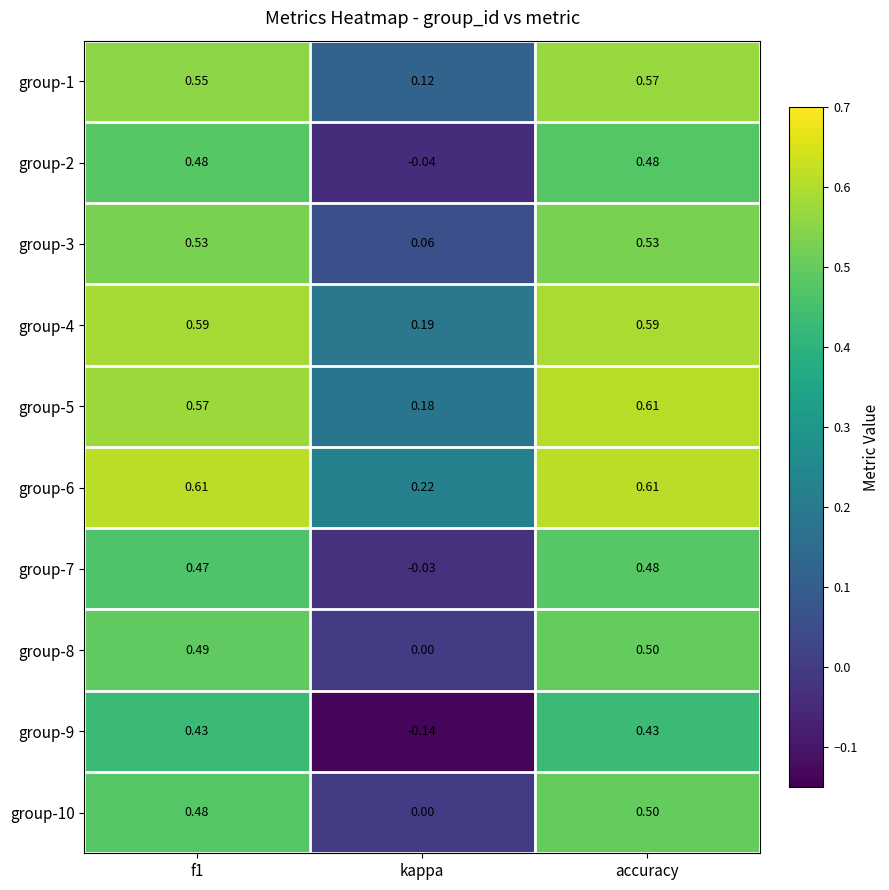

Which category has the lowest value across all series?

kappa